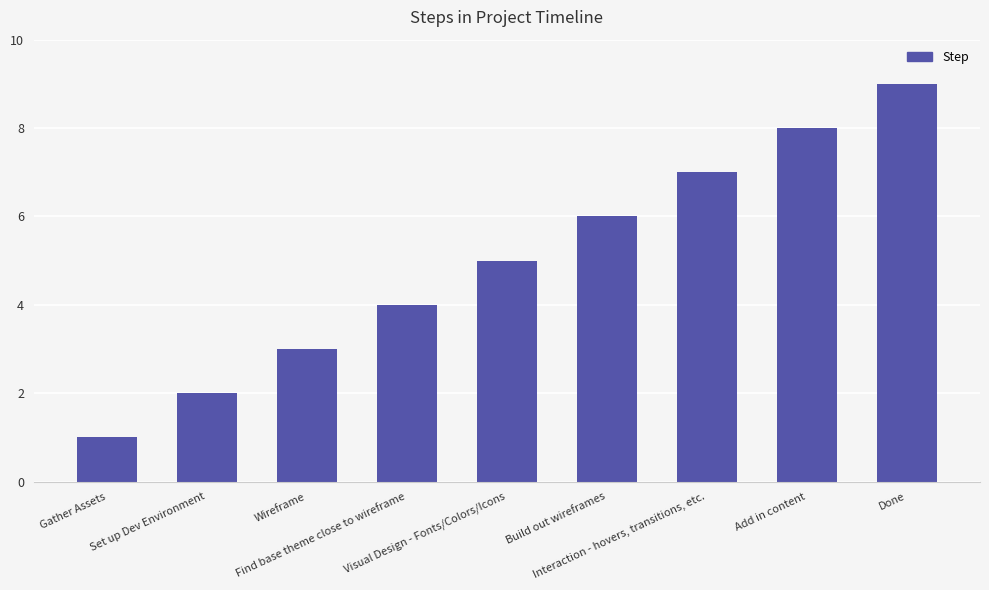

What is the average value?

5